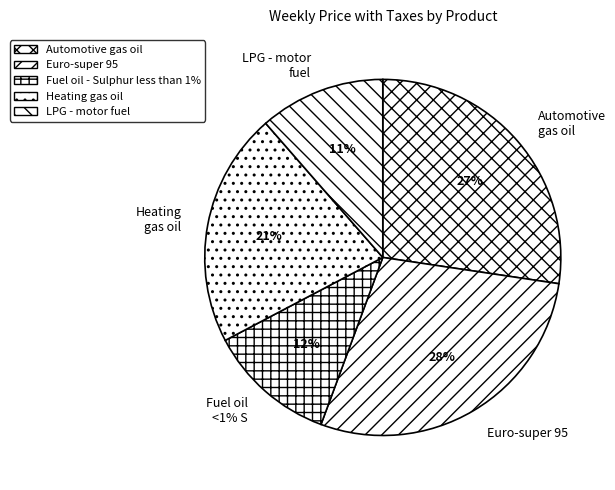

Is there any slice that represents more than half of the pie?

No